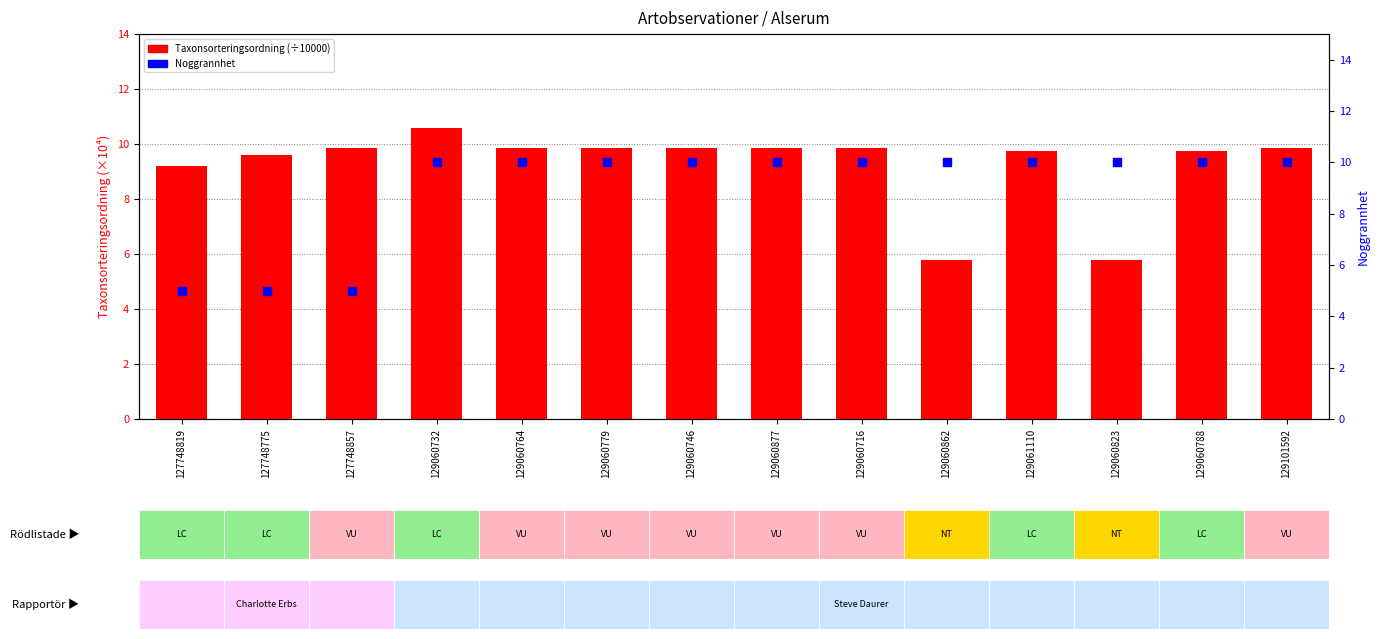

Which series contains the lowest Y value?

Noggrannhet